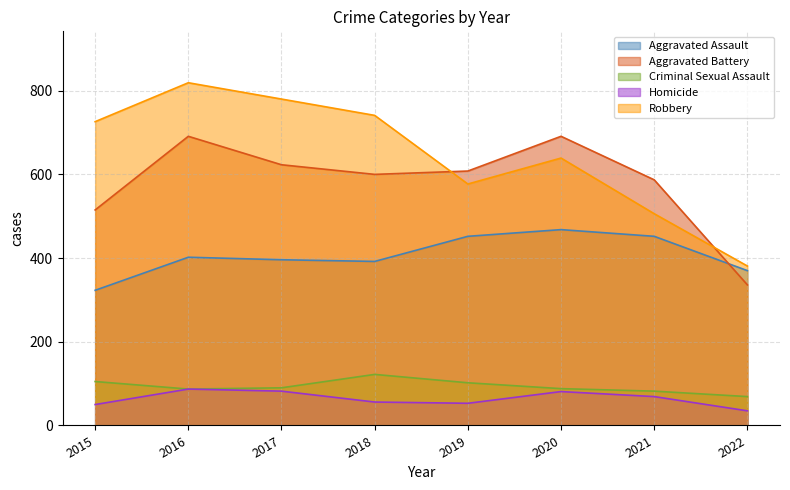

What is the difference between the Robbery values at 2018 and 2020?

102